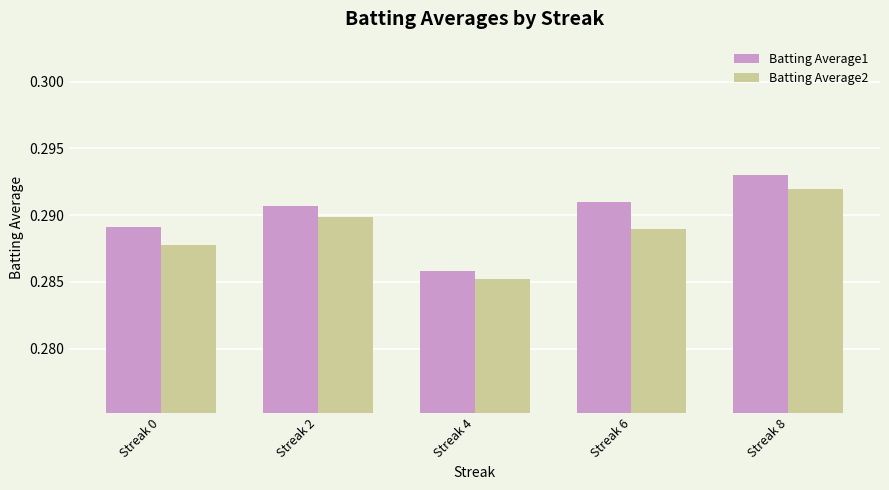

Which label corresponds to the largest value in the chart?

Streak 8